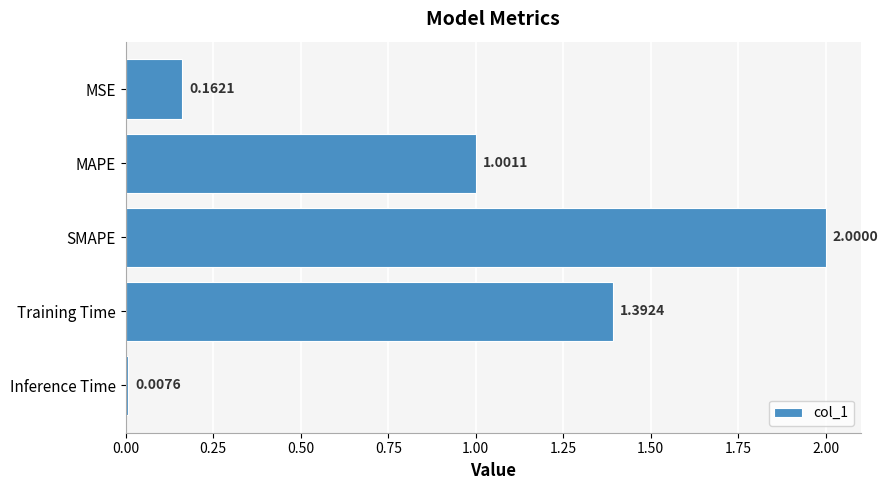

What is the difference between the second highest and second lowest values?

1.2